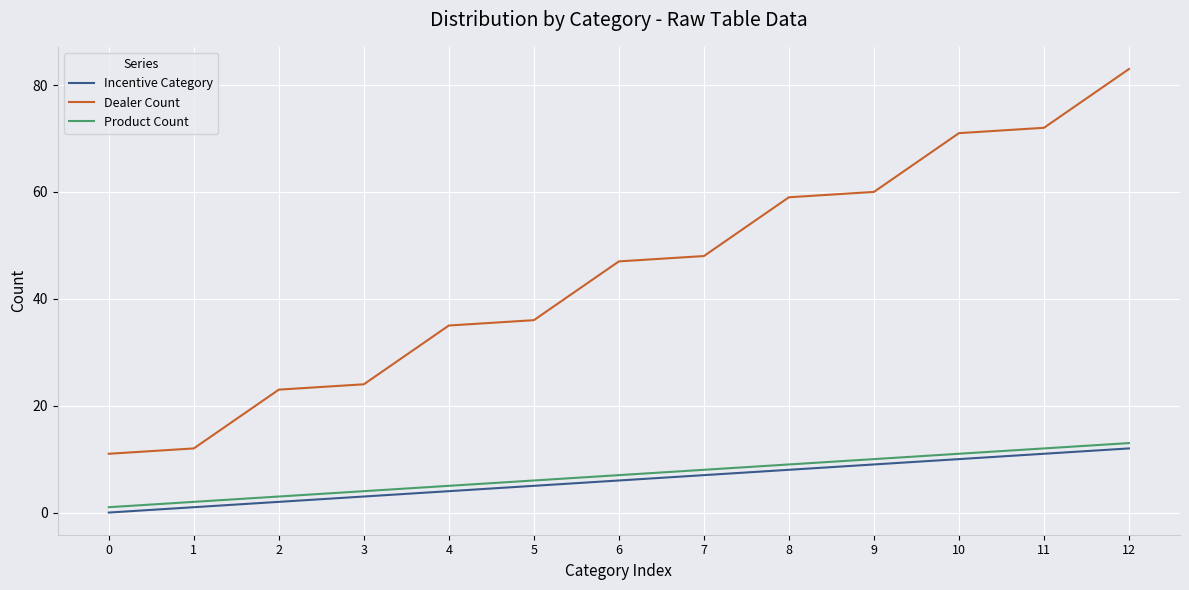

What is the difference between the maximum and minimum values in the Dealer Count series?

72